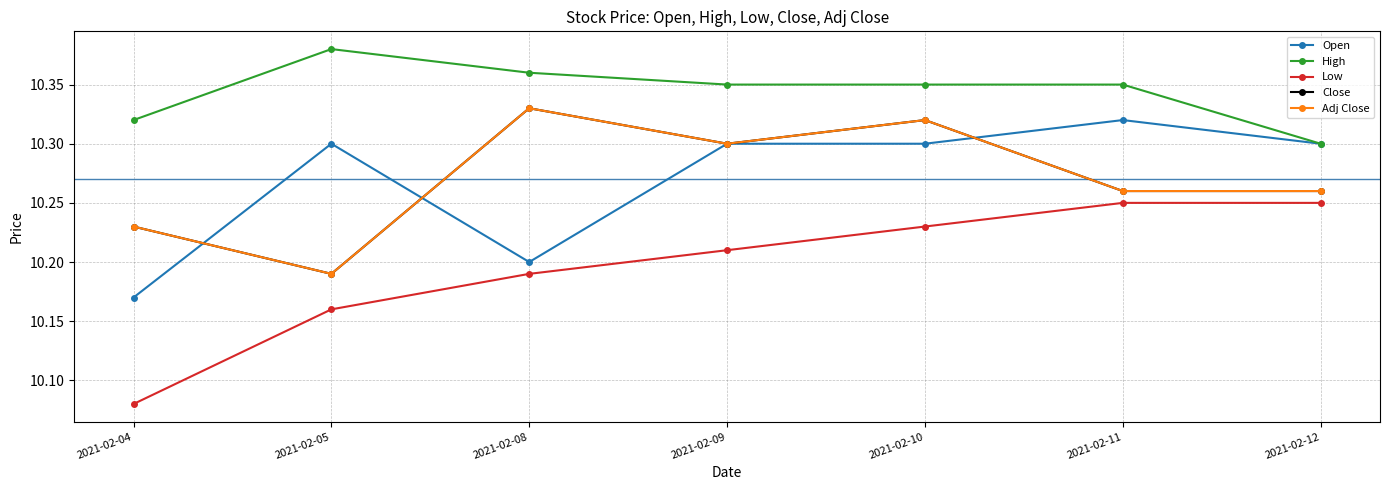

Which series changed the most between 2021-02-10 and 2021-02-11?

Close